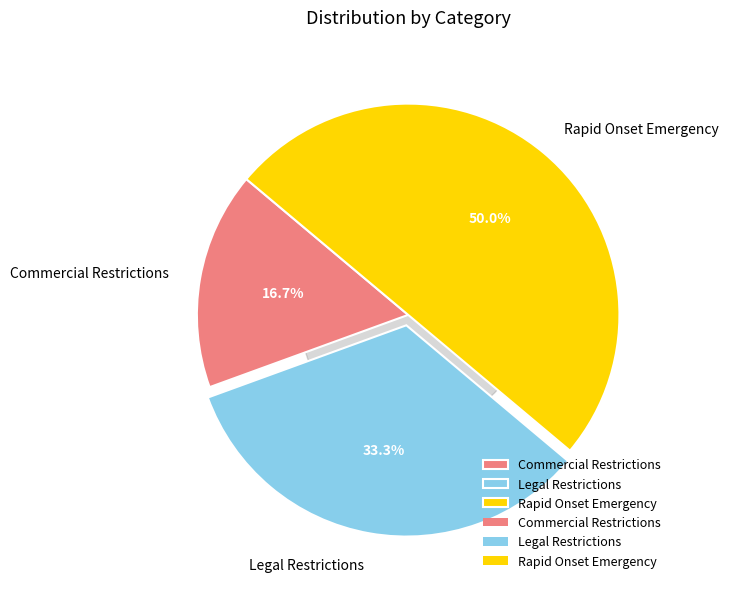

To the nearest percent, what is the average slice percentage?

33%